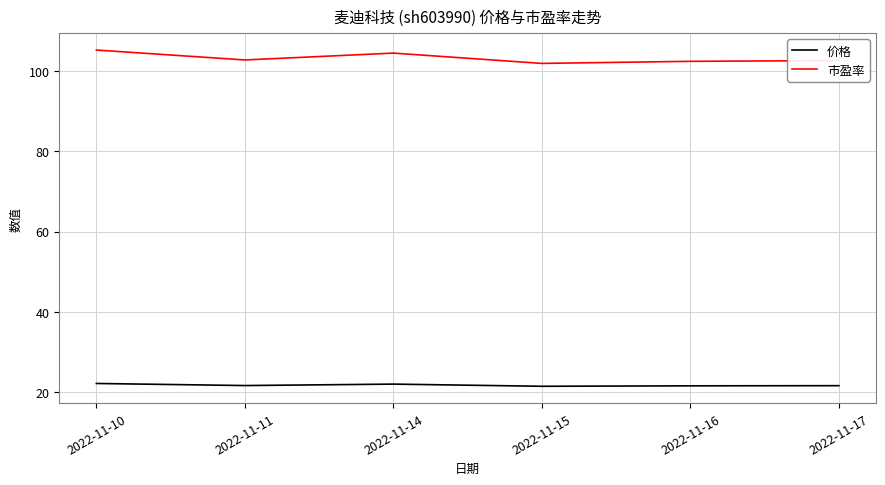

Which series has the largest total across all categories?

市盈率